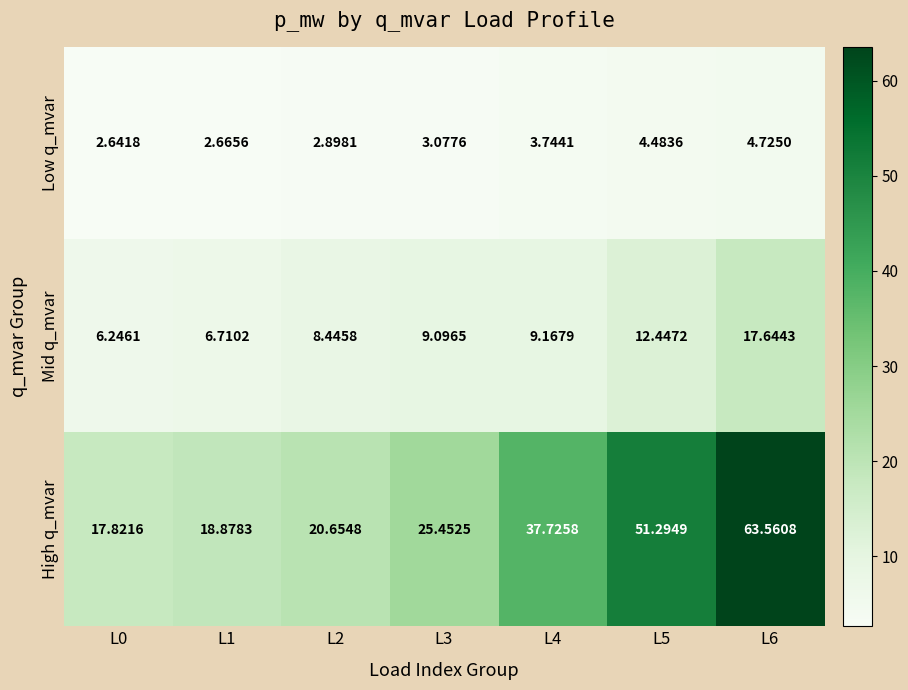

Which series has the widest spread of values?

High q_mvar